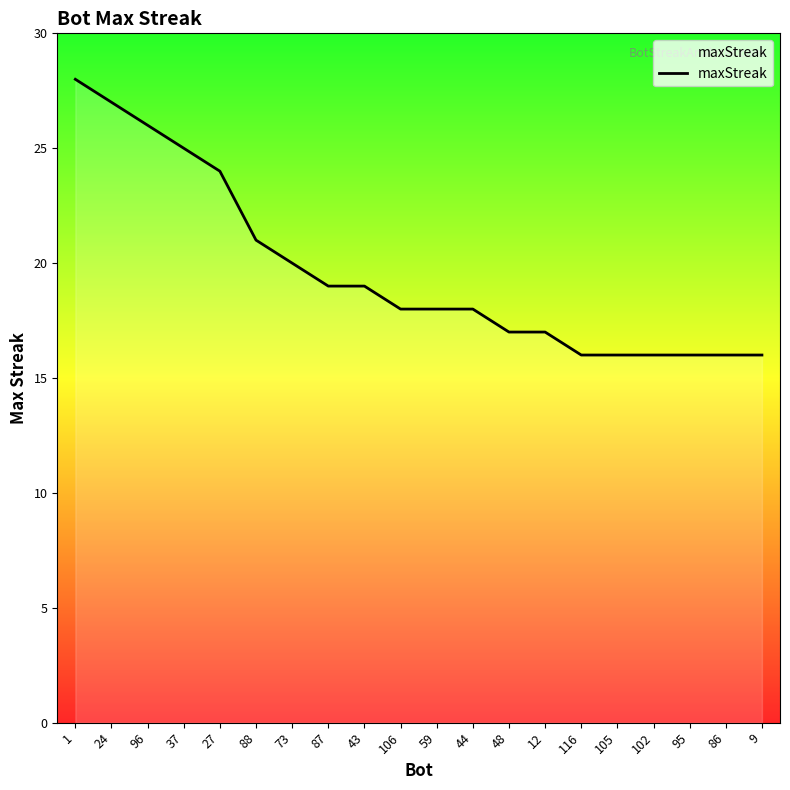

What is the difference between the values at 43 and 9?

3